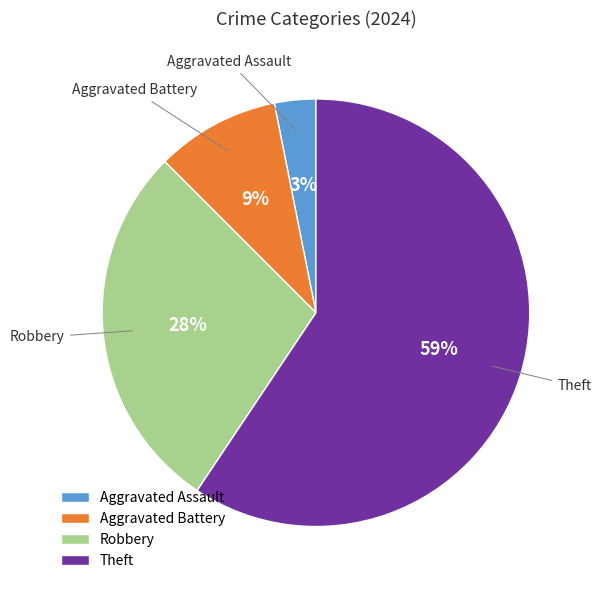

Between Robbery and Aggravated Assault, which is larger?

Robbery